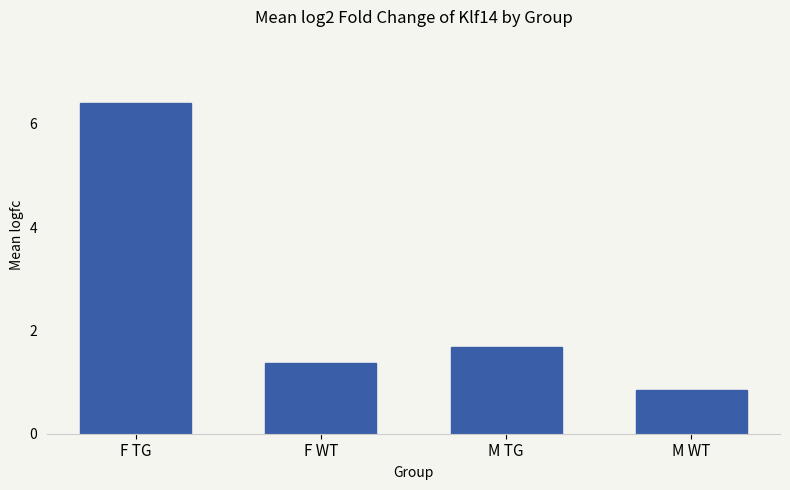

Which has a higher value, M WT or F WT?

F WT